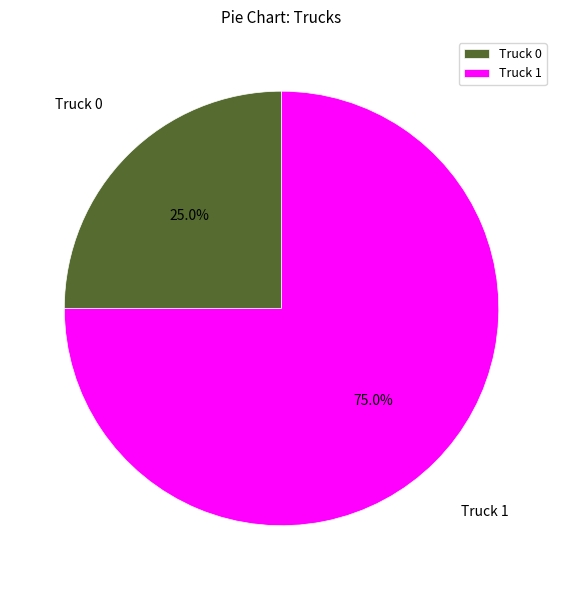

What is the smallest slice in the pie chart?

Truck 0